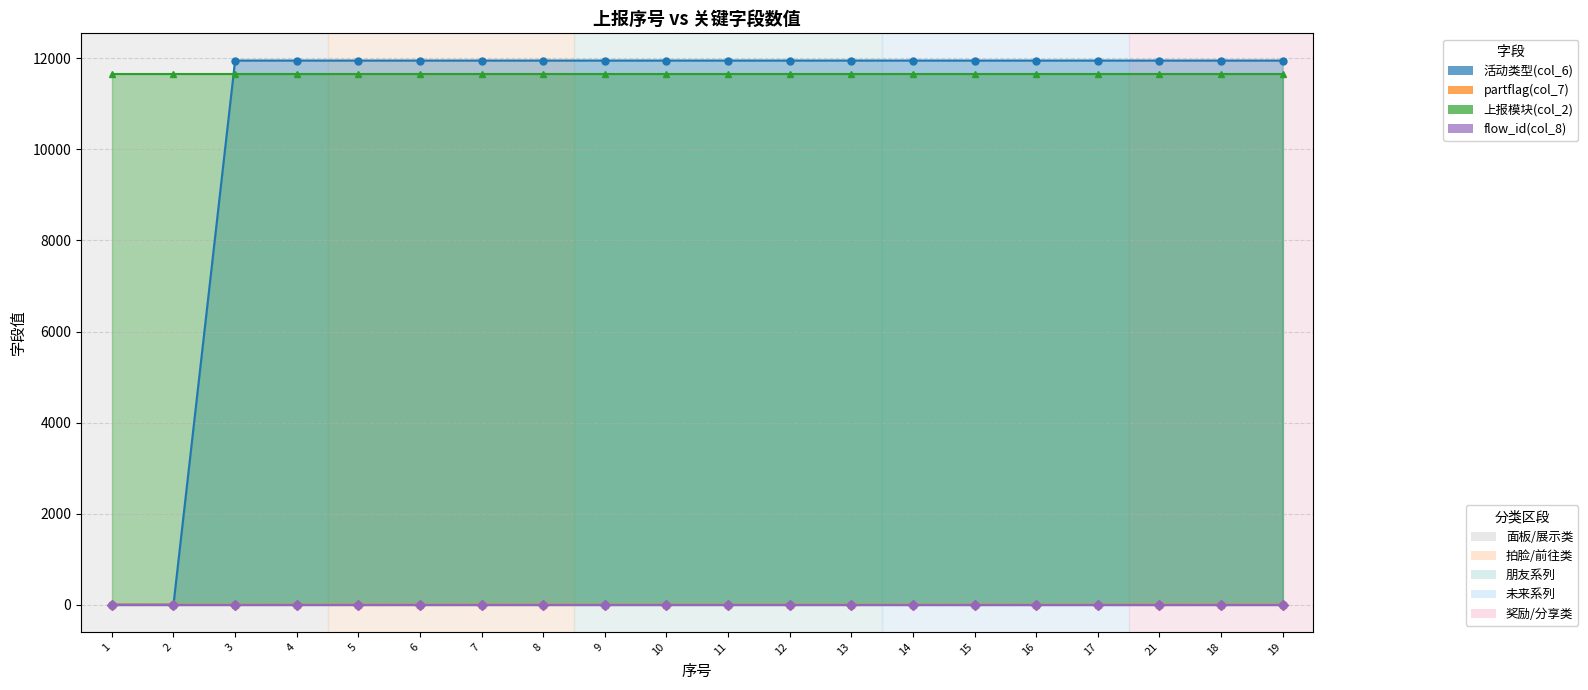

How many positive values does the 活动类型(col_6) series have?

18